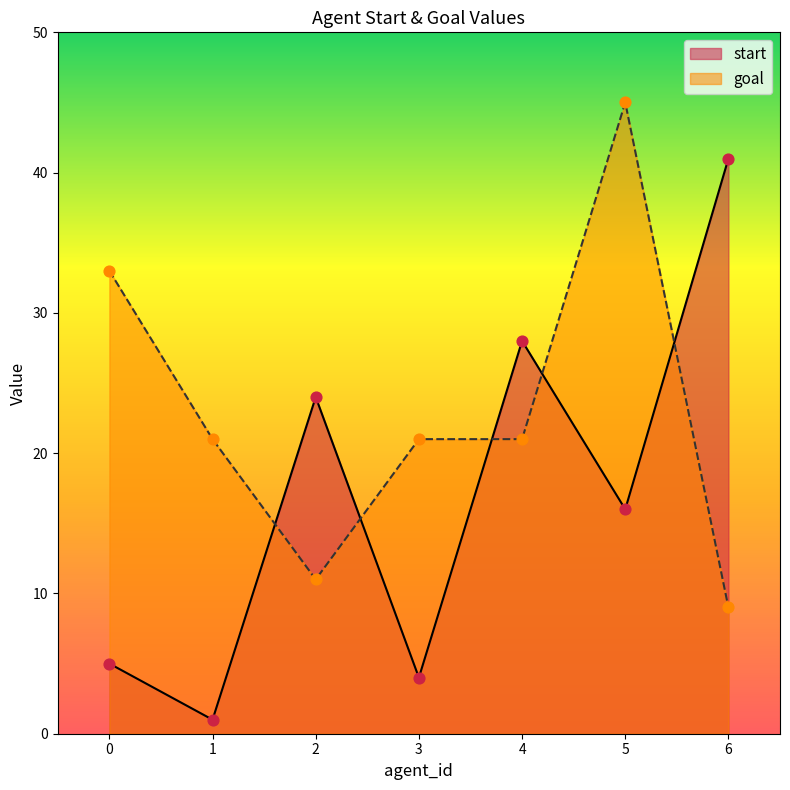

At how many categories does at least one series exceed 8?

7